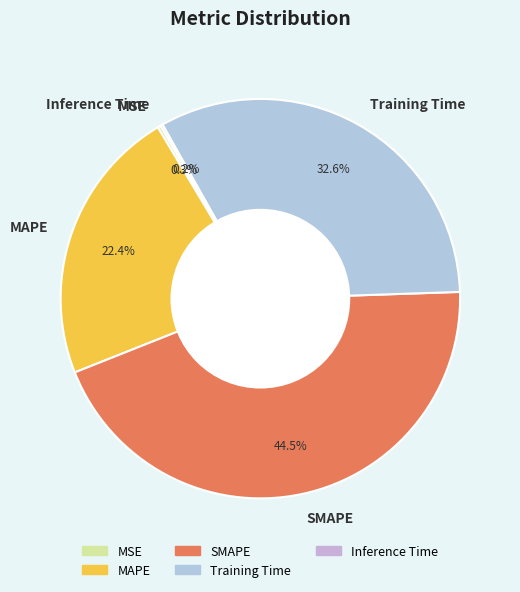

What percentage is the Training Time slice, to the nearest percent?

33%